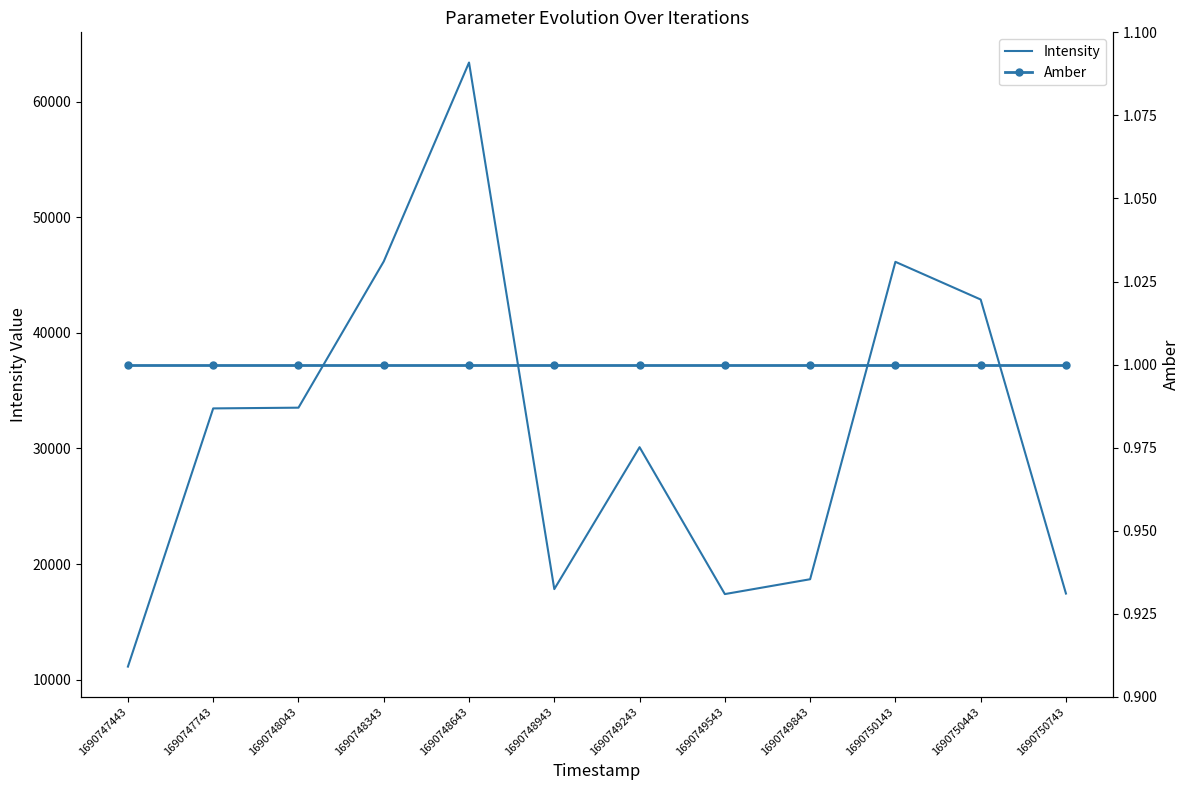

True or false: Amber and Intensity intersect in this chart.

False